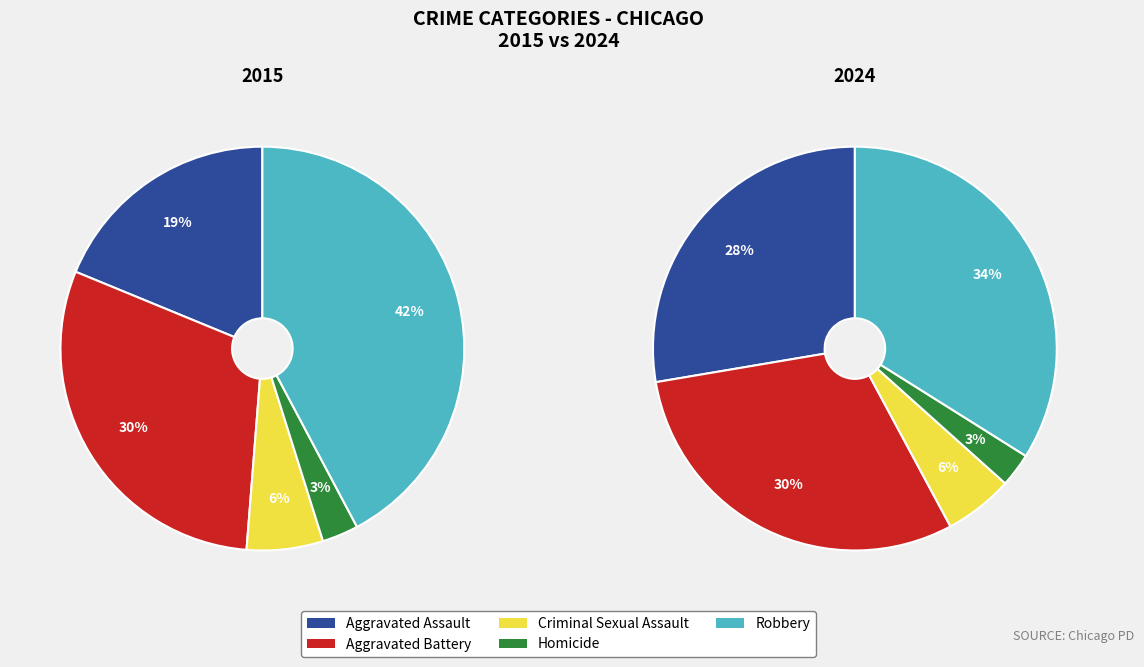

What is the largest slice in the pie chart?

Robbery